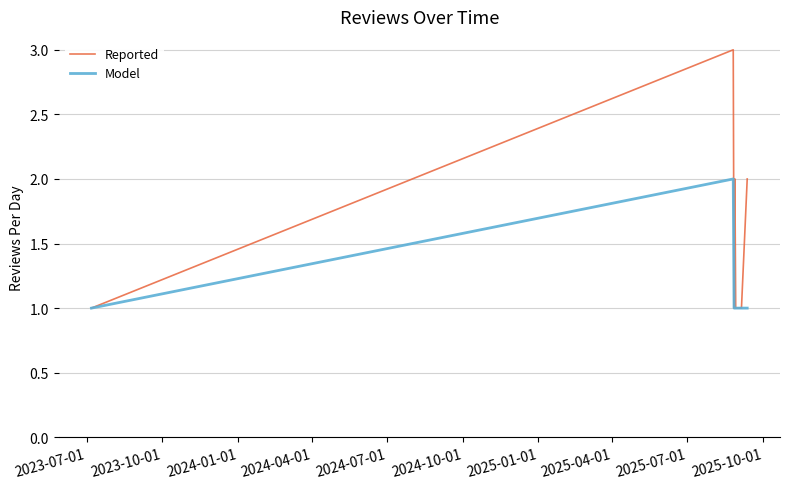

Rank the series by their average value, from lowest to highest.

Model, Reported